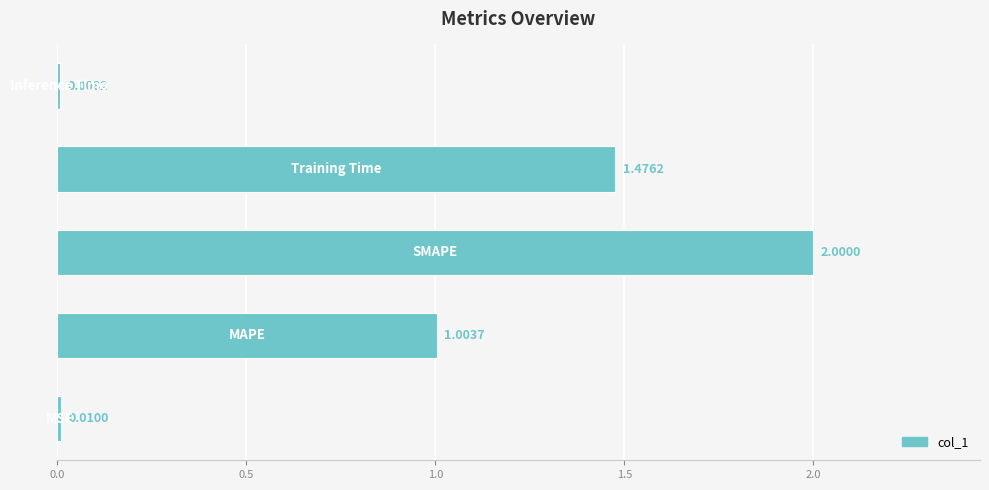

What is the difference between the maximum and minimum values?

2.0